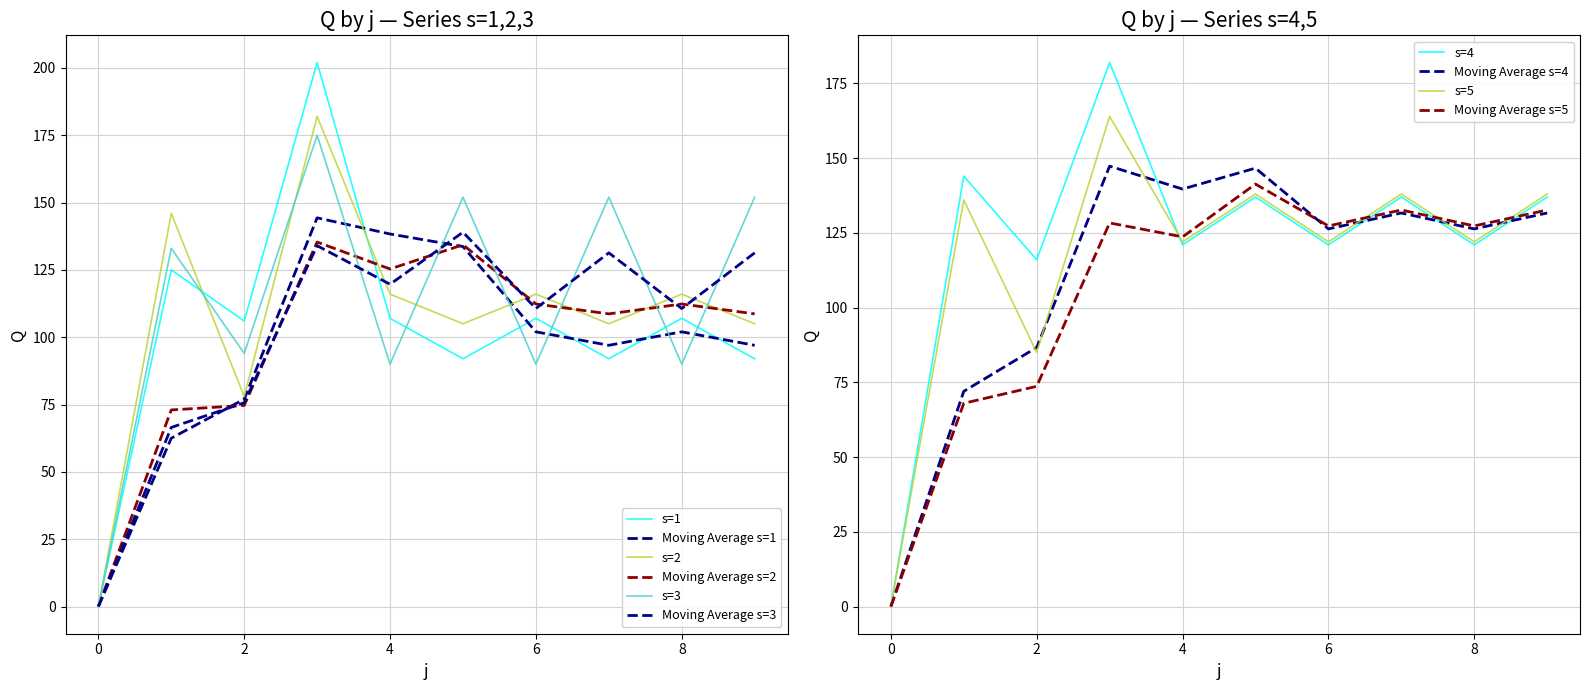

The value of s=2 at 9 is 50. True or false?

False